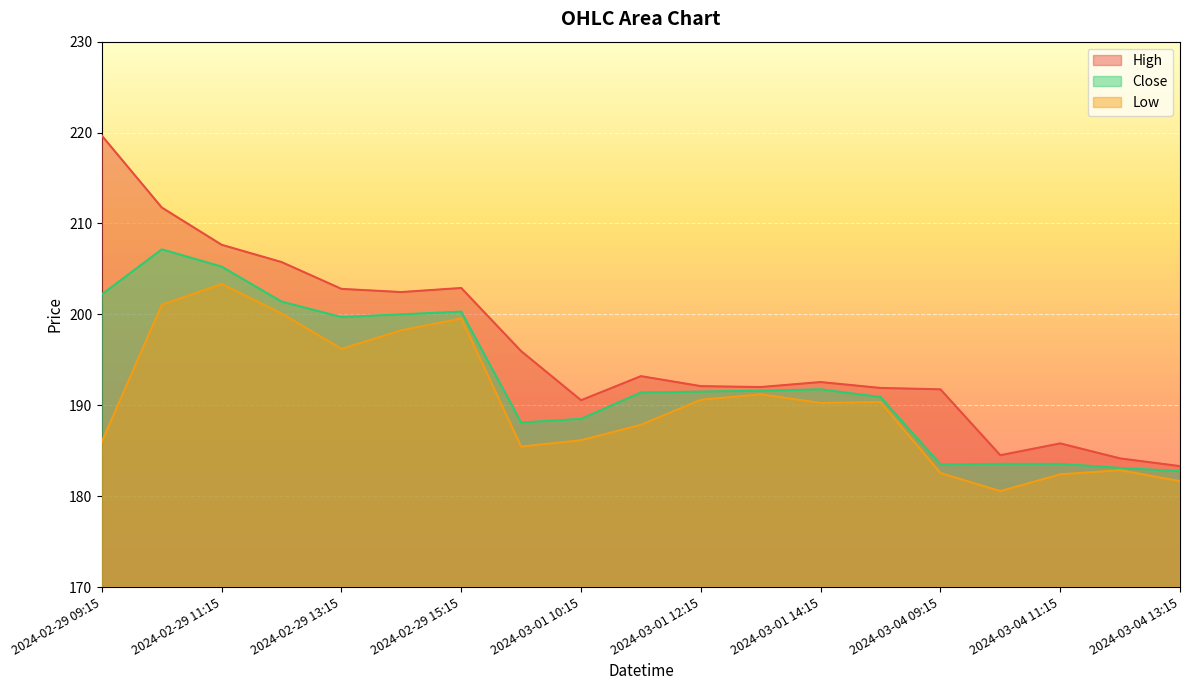

How many interior local valleys does the High series have?

4